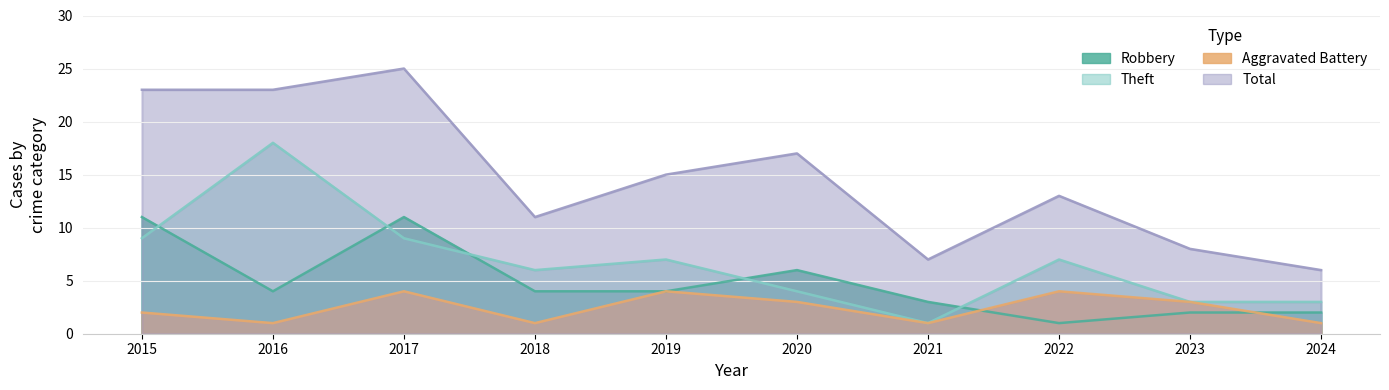

How many intersections are there between Robbery and Theft?

5